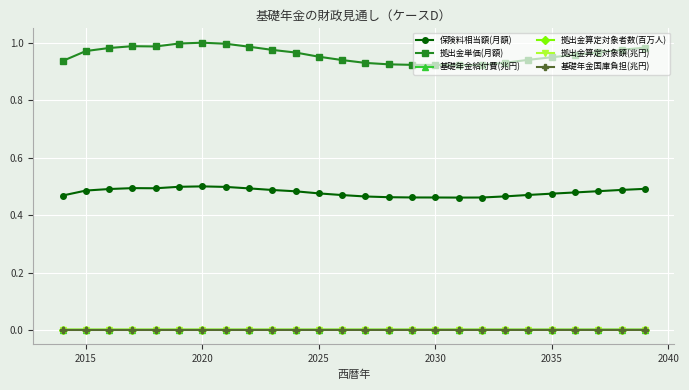

How many series are shown in this chart?

6